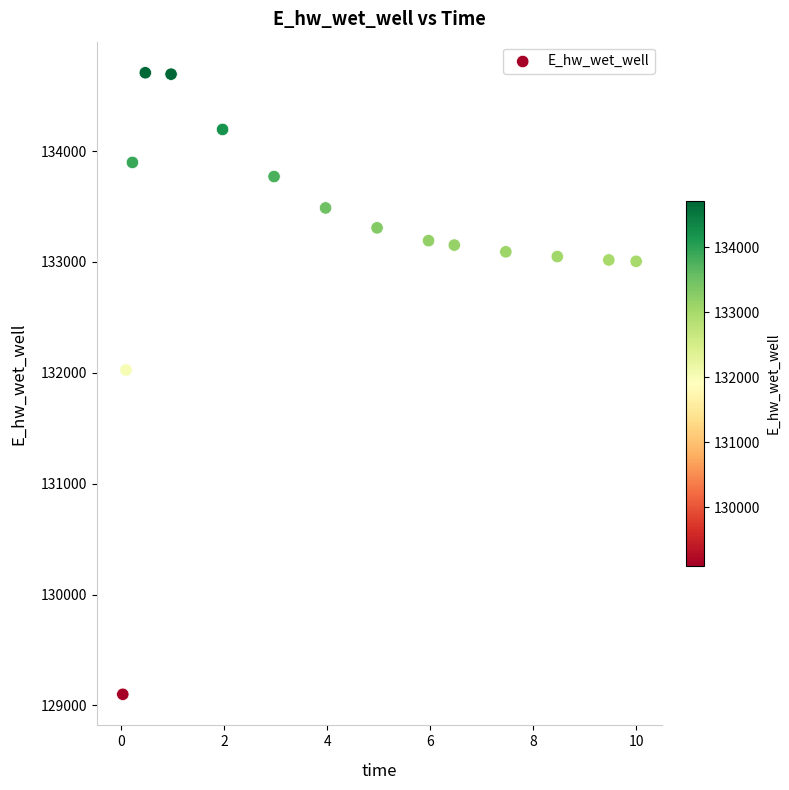

What is the range of Y values (max minus min)?

5607.3